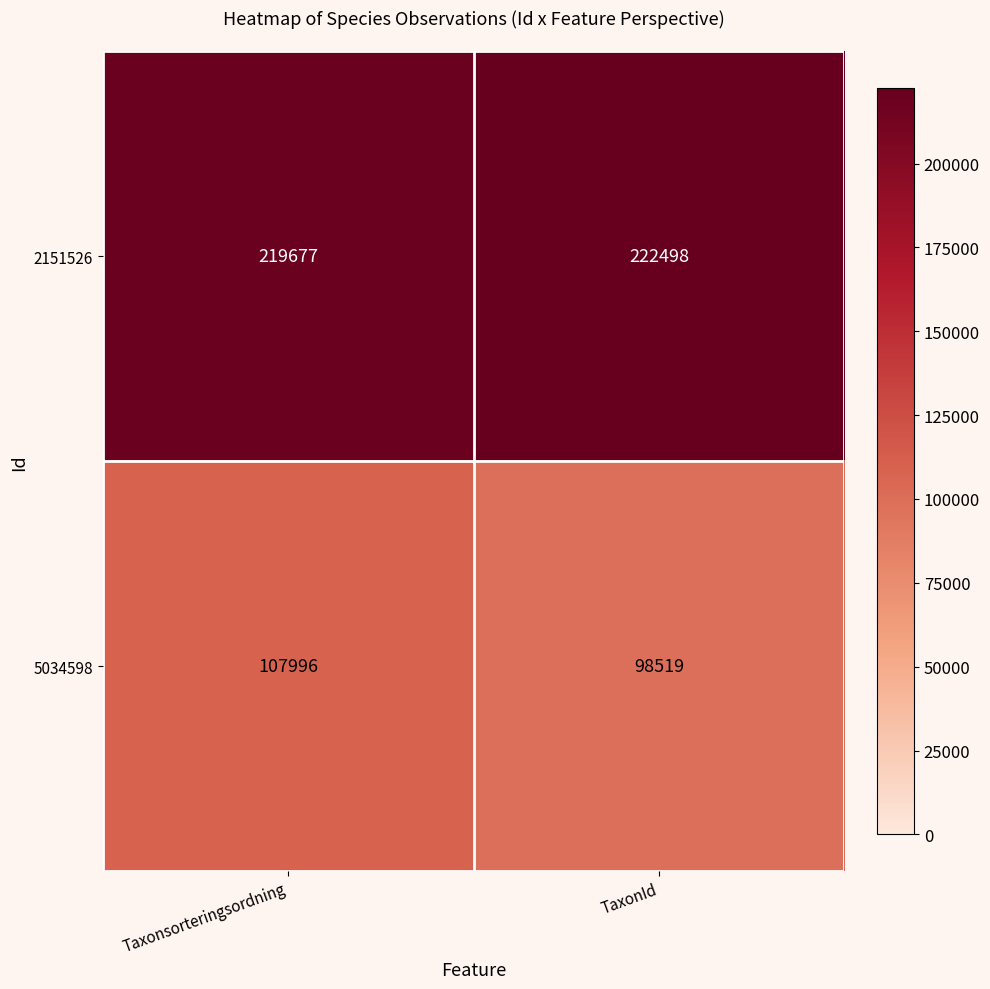

Is it true that 5034598 equals 107996 at Taxonsorteringsordning?

True